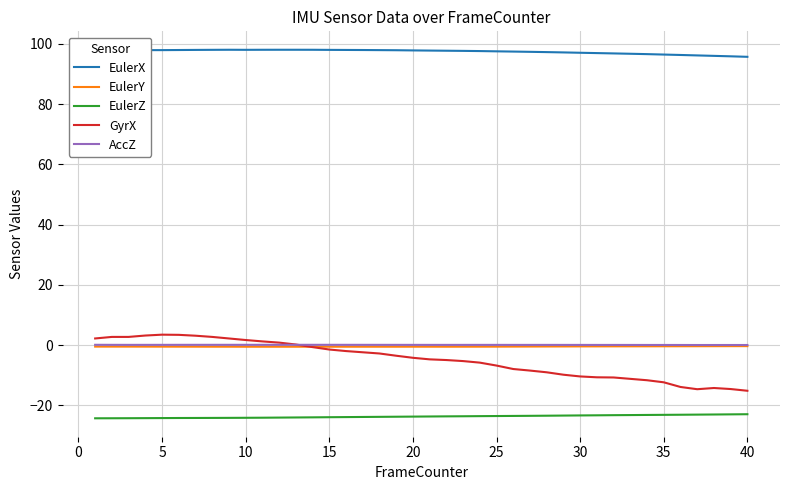

True or false: AccZ and EulerZ cross at least once.

False